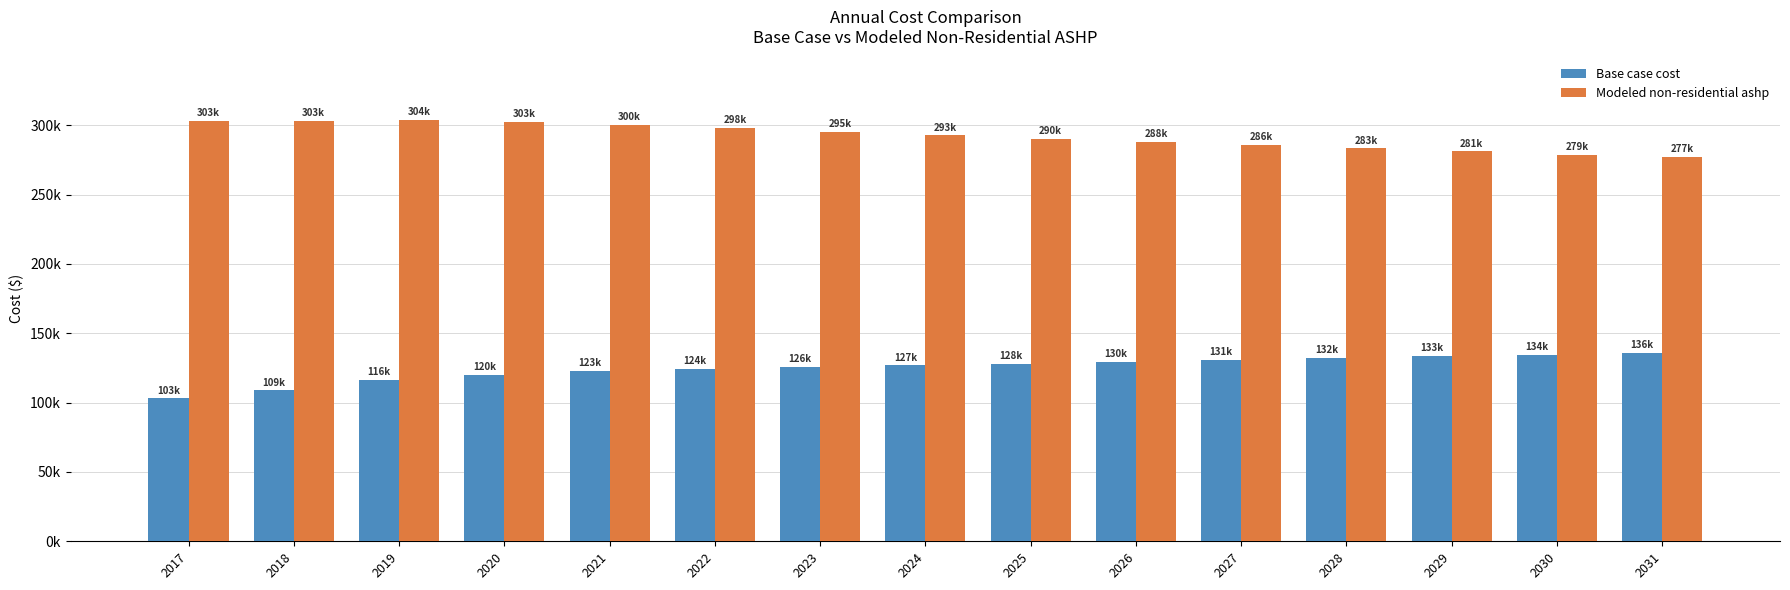

At 2030, list the series in order from largest to smallest.

Modeled non-residential ashp, Base case cost